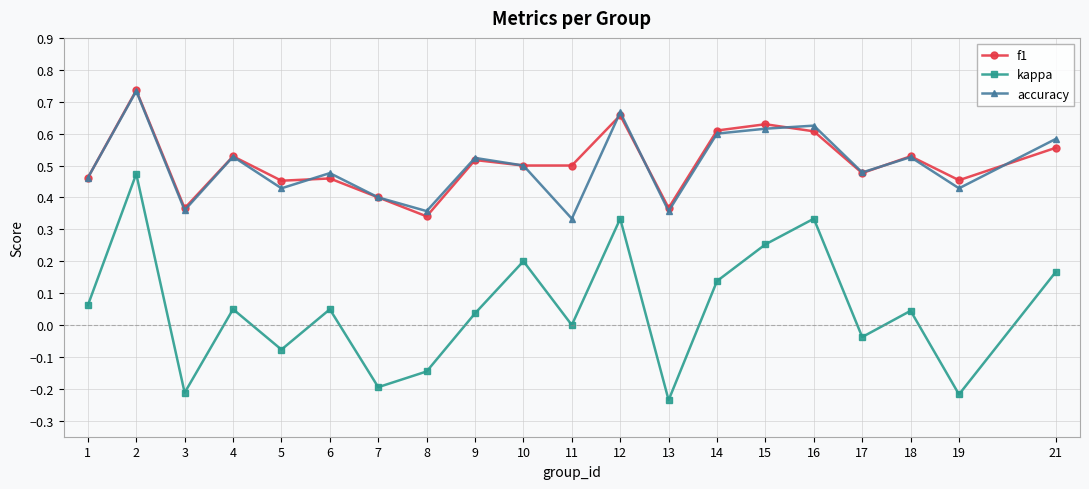

The value of kappa at 10 is 0.2. True or false?

True